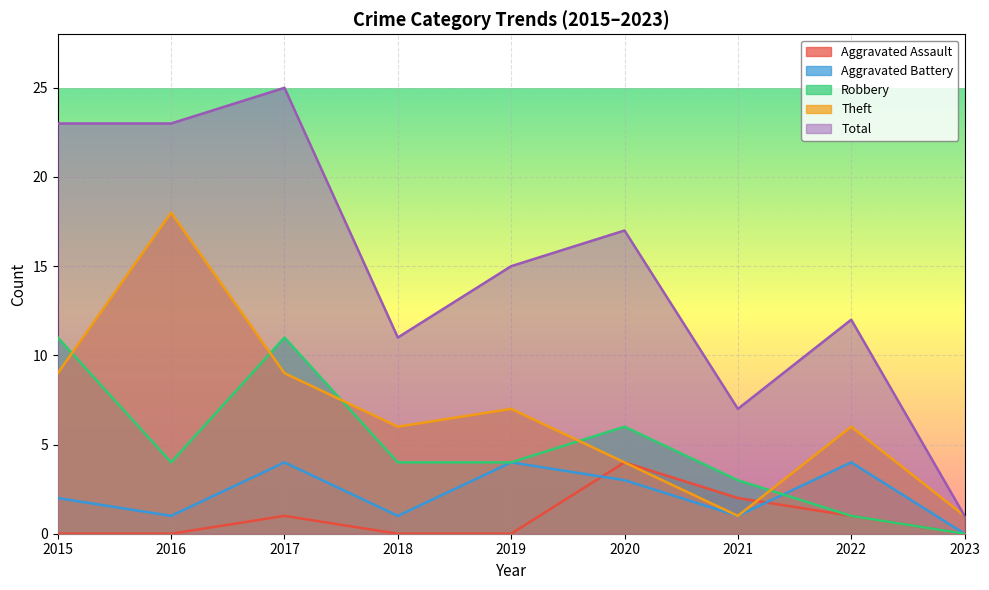

Which category has the lowest value across all series?

2015